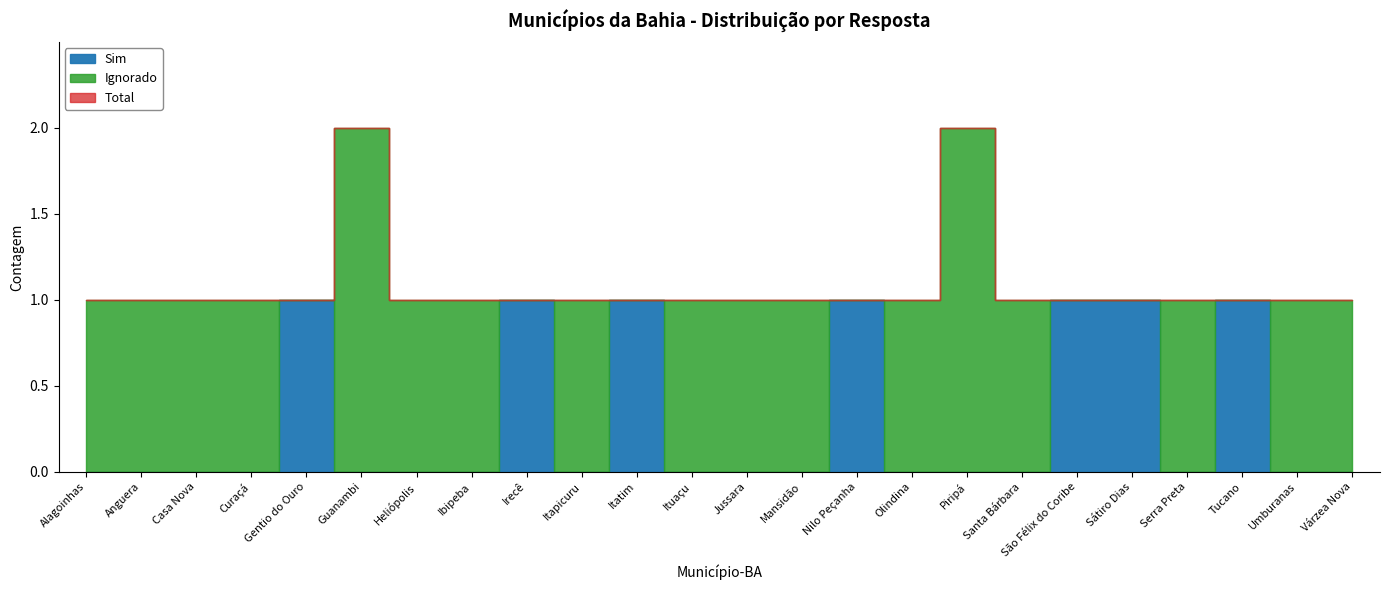

Count the number of categories in the chart.

24